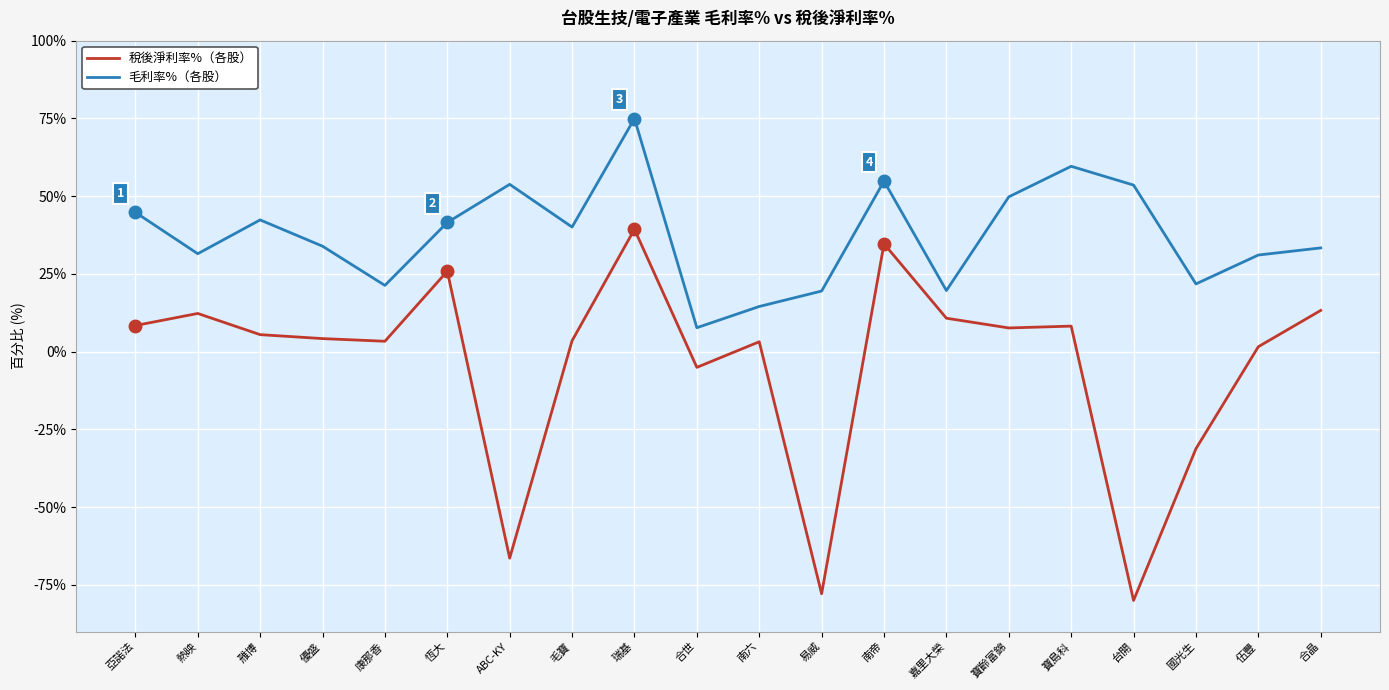

At which category is the sum across all series the highest?

瑞基